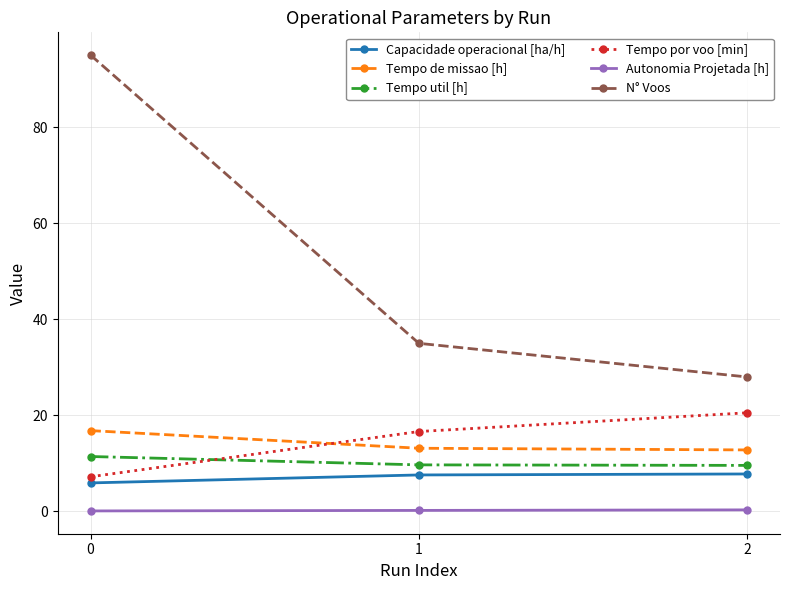

What is the average value of the Tempo de missao [h] series?

14.3